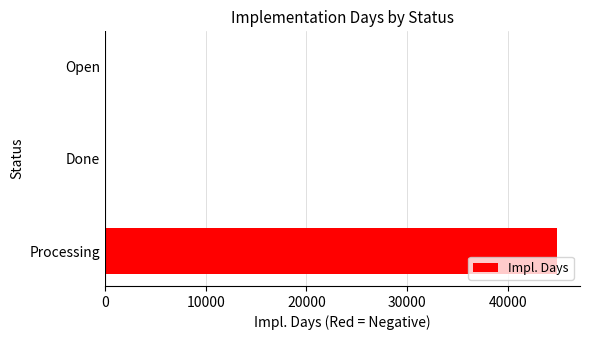

Reading bottom to top, list all the values displayed in this chart.

Processing=44921	Done=0	Open=0